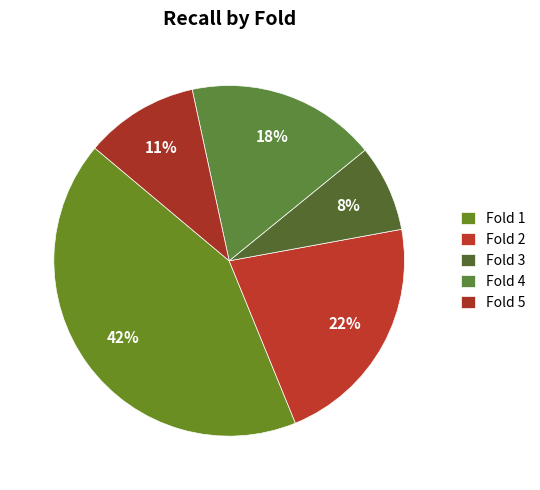

What portion of the pie excludes Fold 3?

92.0%